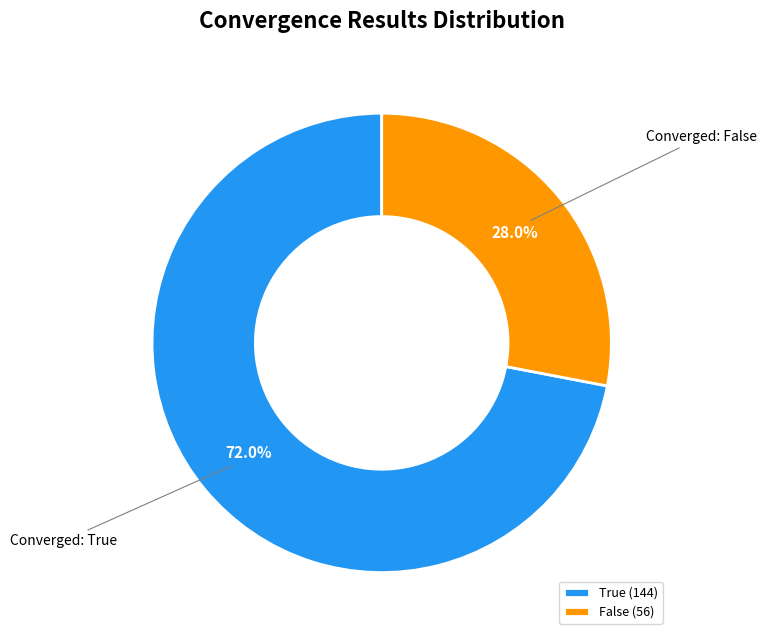

What portion of the pie excludes False?

72.0%